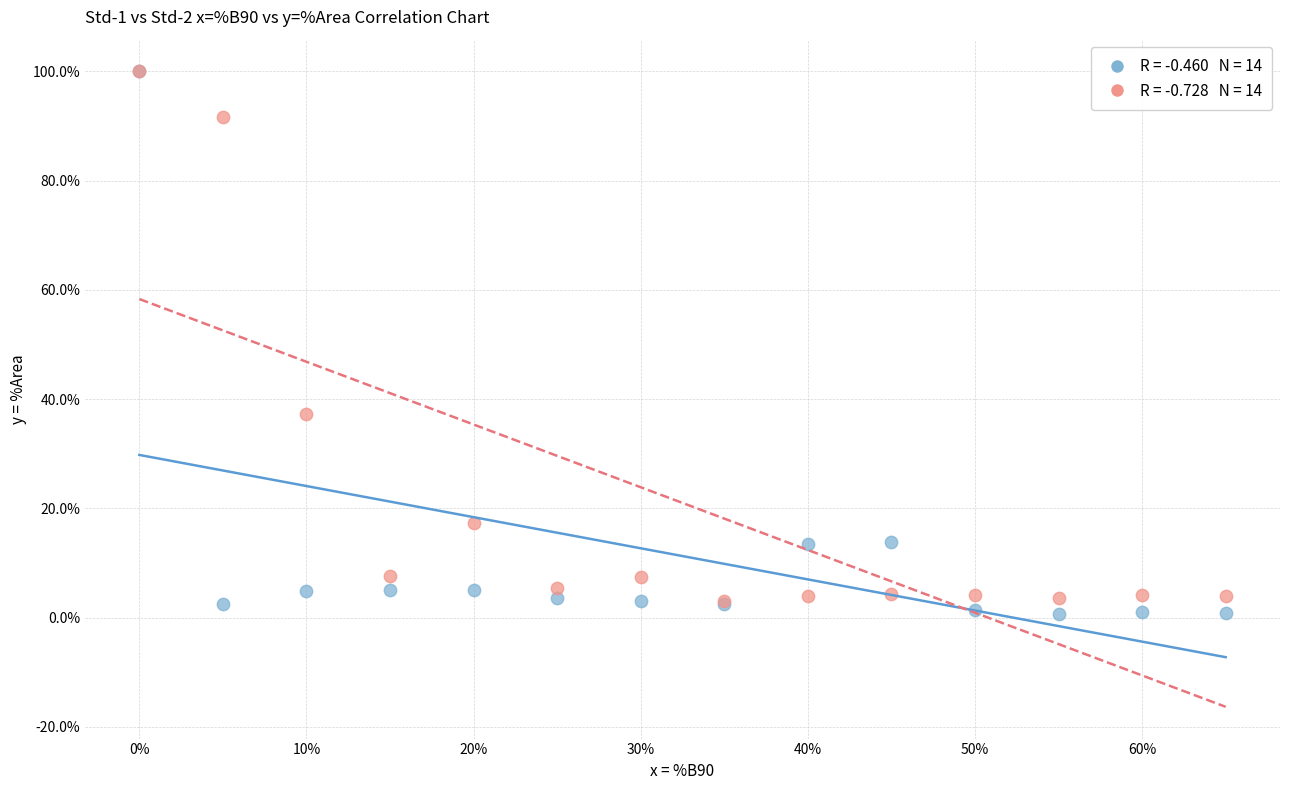

Across all series, what Y value is closest to 50?

37.3